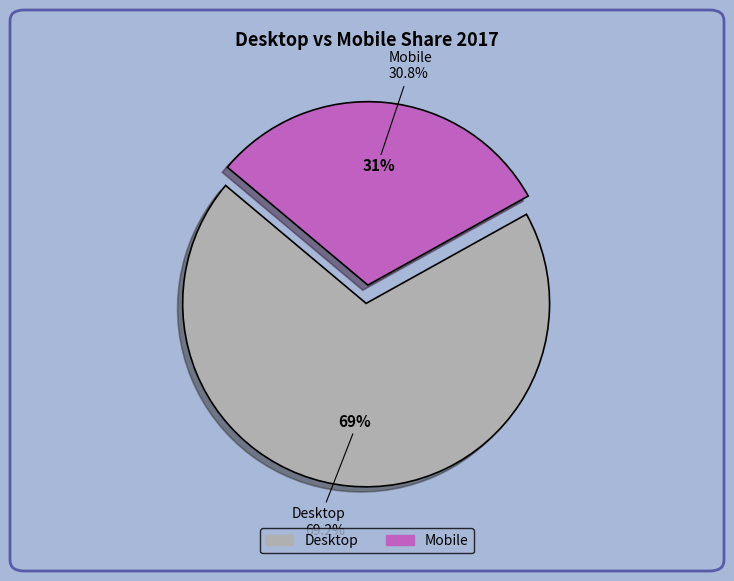

Is there a majority slice in this chart?

Yes